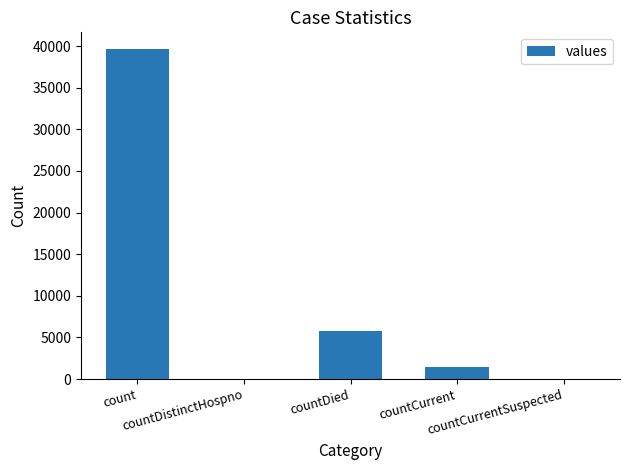

What is the approximate value at countDied?

5778